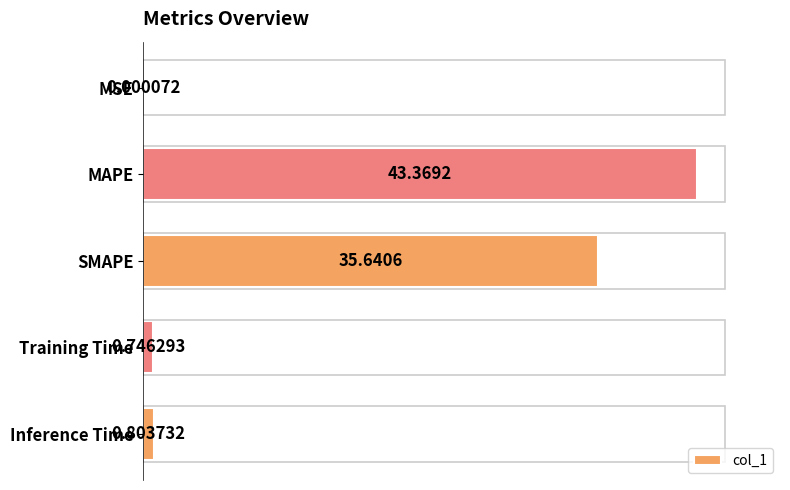

What is the change in value from Training Time to Inference Time?

+0.1